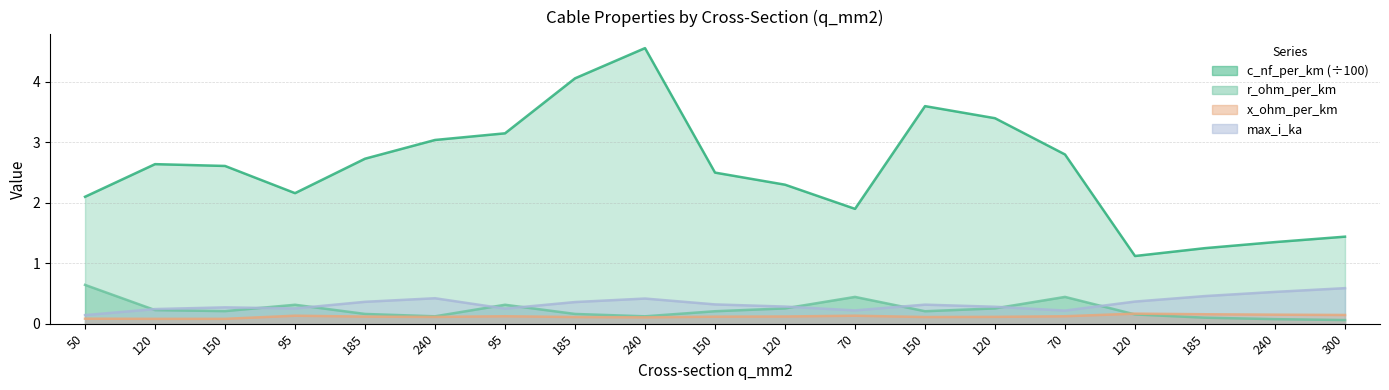

At which category is the sum across all series the highest?

240